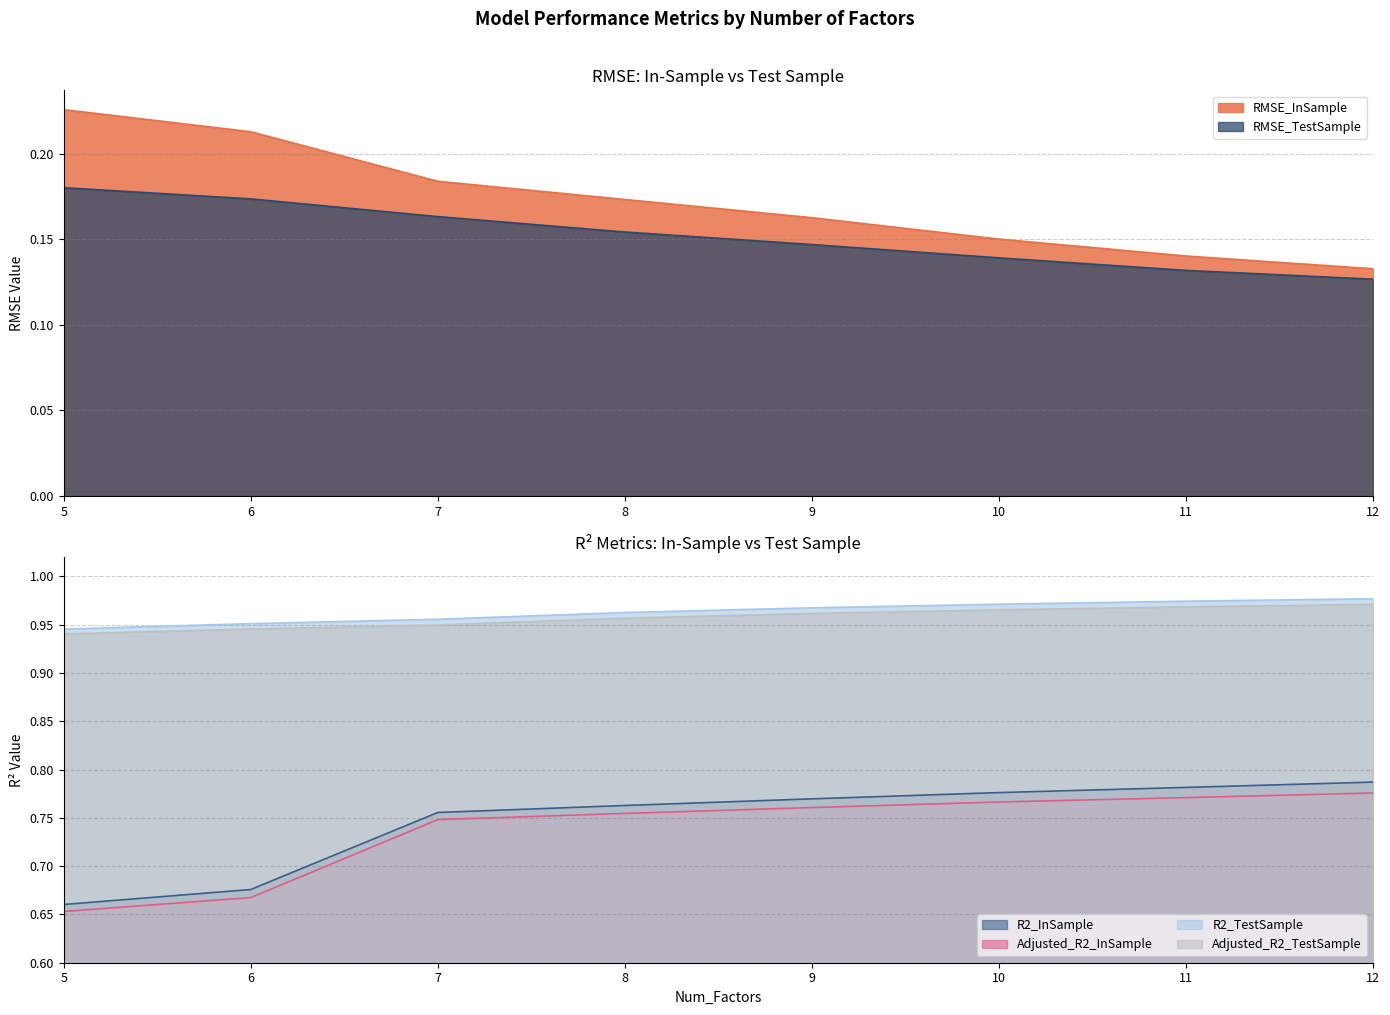

List the labels in order of R2_InSample value, largest first.

12, 11, 10, 9, 8, 7, 6, 5